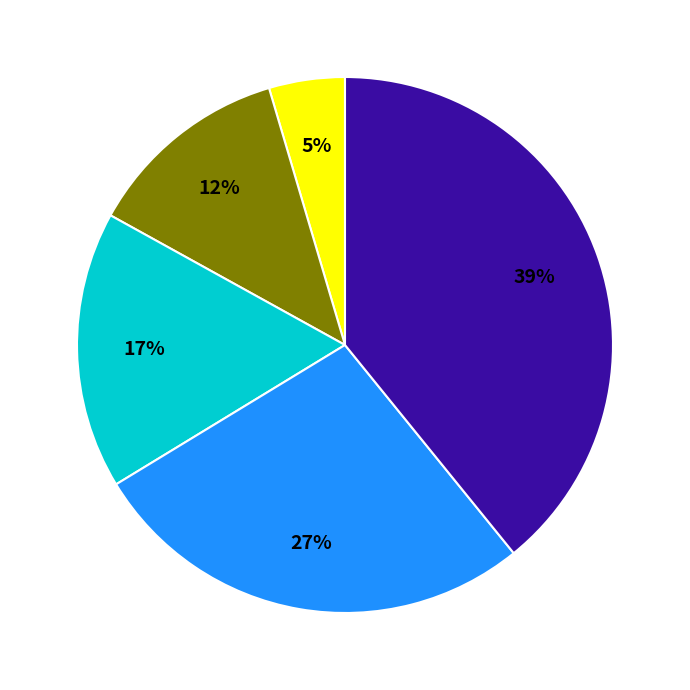

To the nearest percent, what is the average slice percentage?

20%